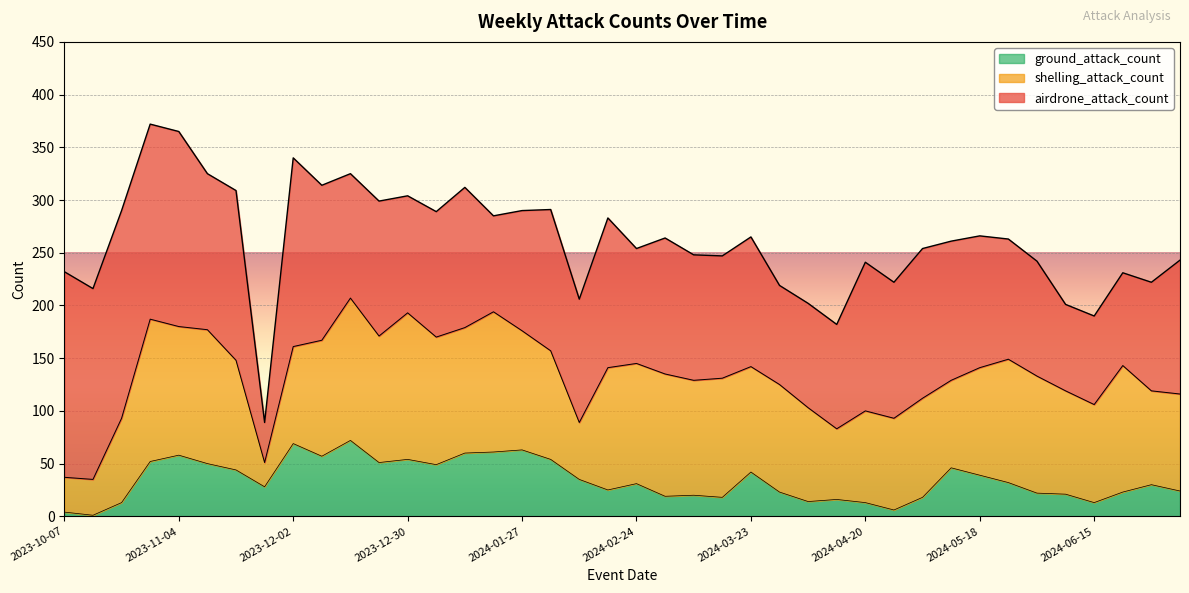

What is the average value of the shelling_attack_count series?

100